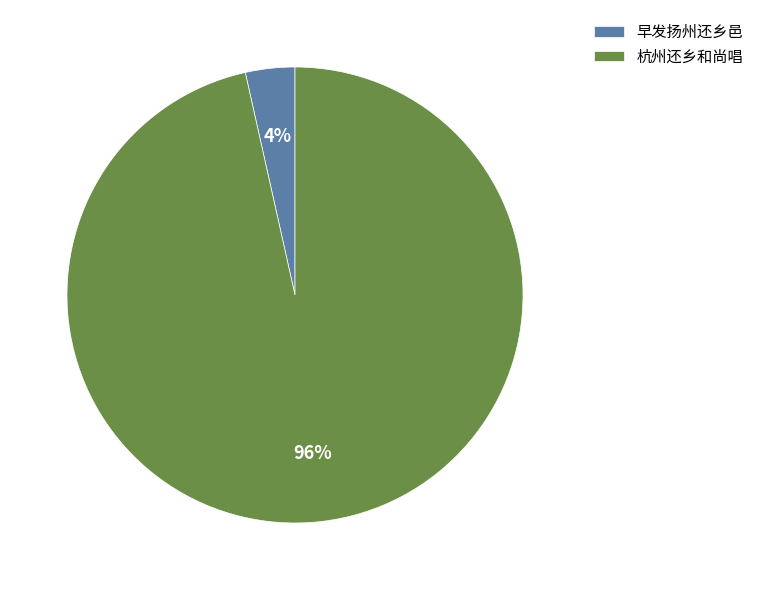

Combined, do 杭州还乡和尚唱 and 早发扬州还乡邑 account for over 50%?

Yes